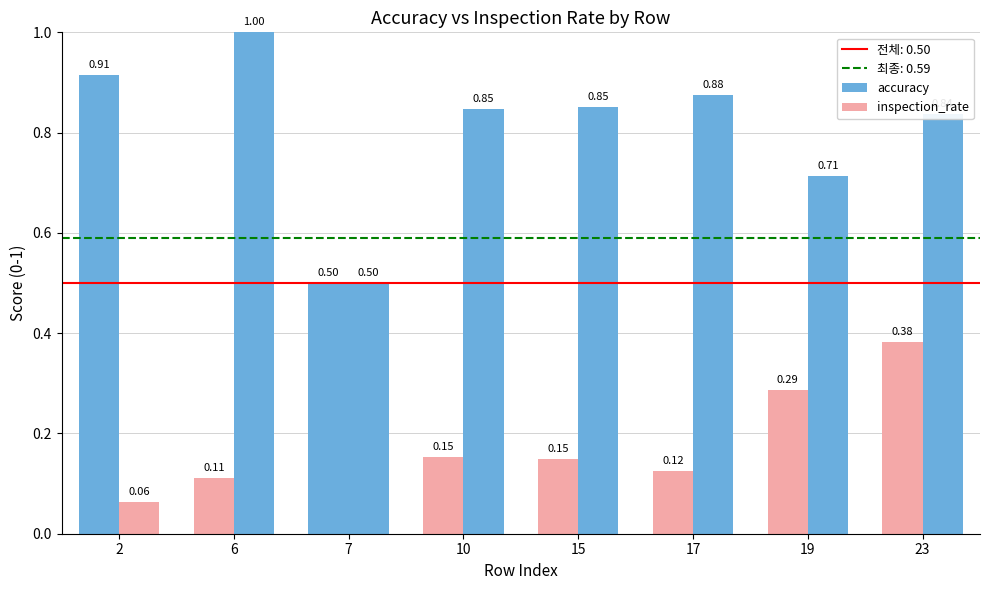

How many bars are there in total?

16